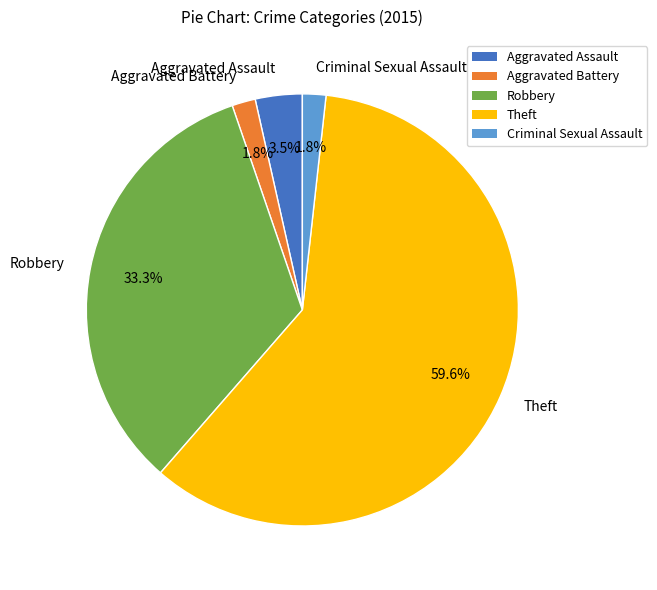

How many segments does this pie chart have?

5